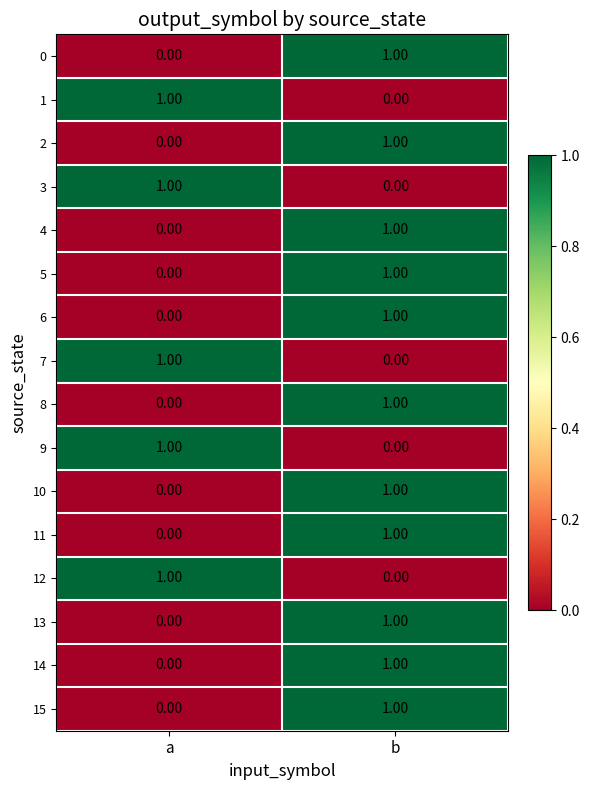

What is the greatest value displayed?

1